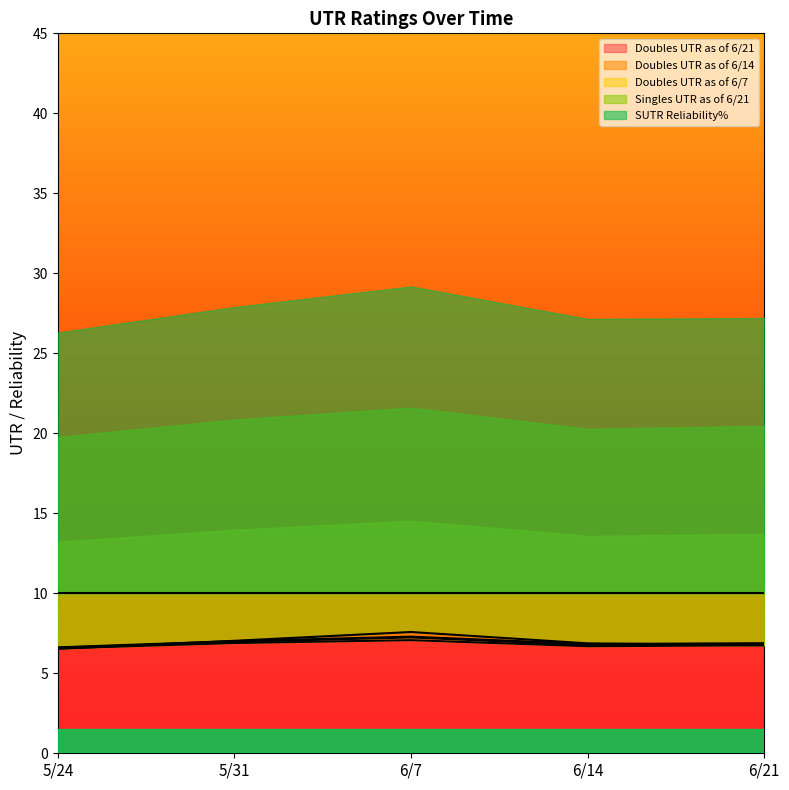

In Doubles UTR as of 6/7, how many points are lower than both neighbors (excluding endpoints)?

1